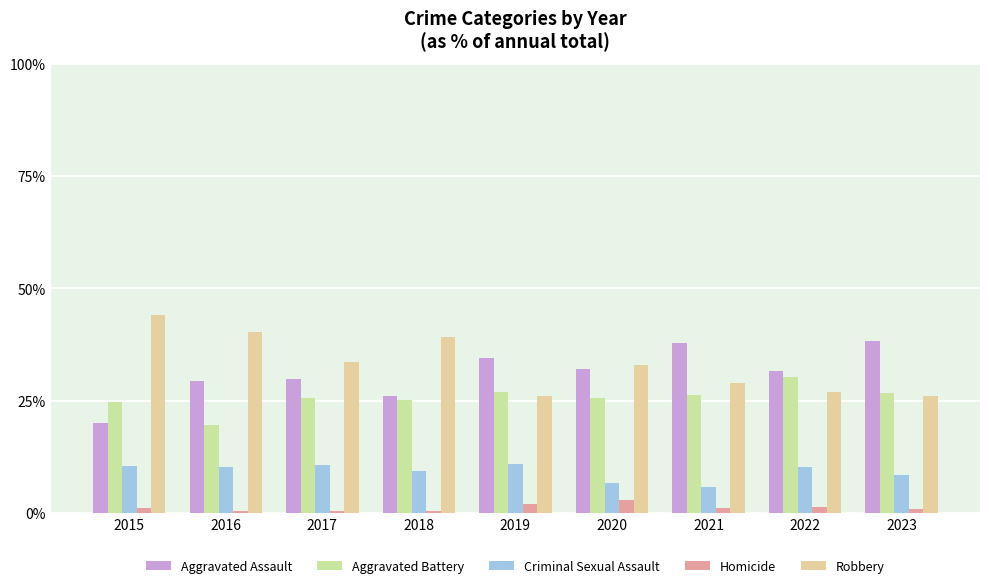

Reading left to right, what are all the values shown in this chart?

Aggravated Assault: 2015=19.9	2016=29.4	2017=29.8	2018=26.0	2019=34.4	2020=32.1	2021=37.9	2022=31.5	2023=38.2
Aggravated Battery: 2015=24.6	2016=19.6	2017=25.5	2018=25.1	2019=26.9	2020=25.5	2021=26.3	2022=30.2	2023=26.7
Criminal Sexual Assault: 2015=10.5	2016=10.3	2017=10.6	2018=9.3	2019=10.8	2020=6.6	2021=5.8	2022=10.2	2023=8.4
Homicide: 2015=1.0	2016=0.5	2017=0.5	2018=0.5	2019=1.9	2020=2.8	2021=1.1	2022=1.3	2023=0.8
Robbery: 2015=44.0	2016=40.2	2017=33.7	2018=39.1	2019=25.9	2020=33.0	2021=28.9	2022=26.8	2023=26.0